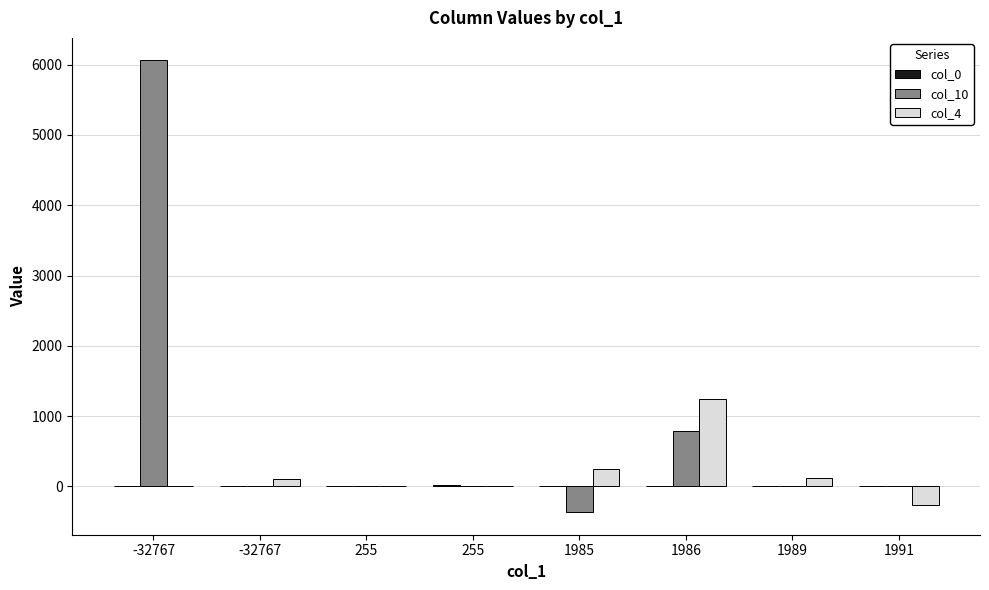

Between 1986 and 1991, which series saw the biggest shift?

col_4